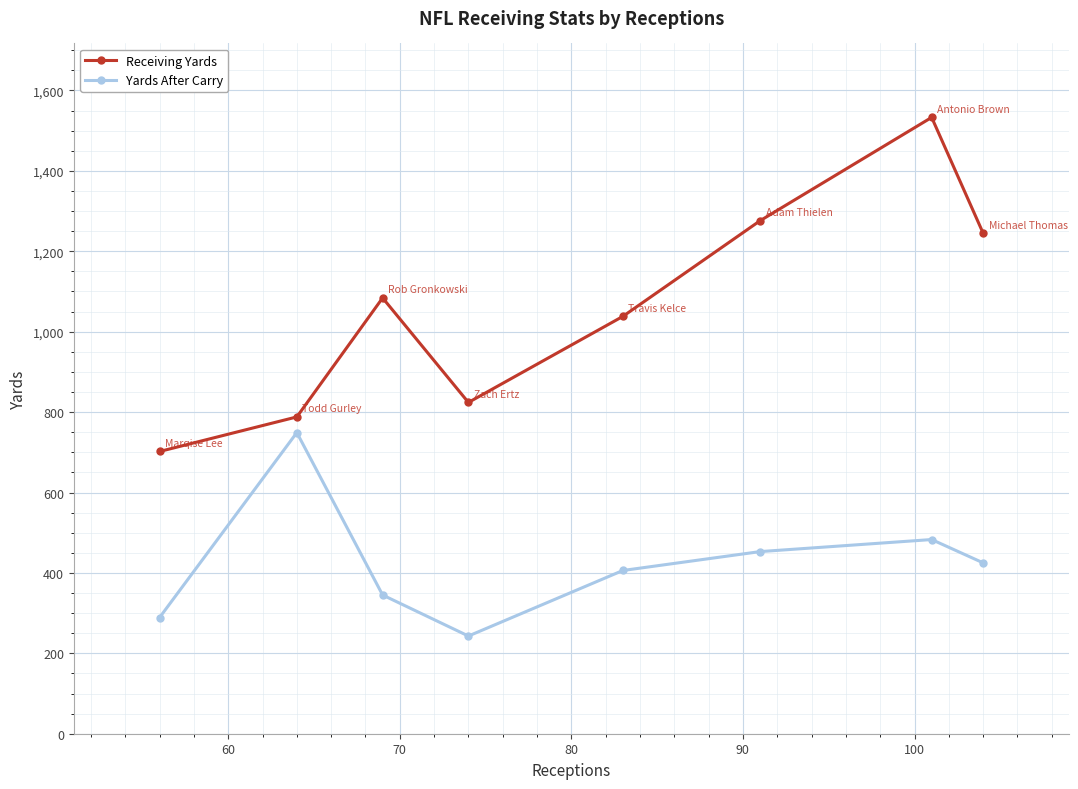

True or false: Receiving Yards and Yards After Carry intersect in this chart.

False